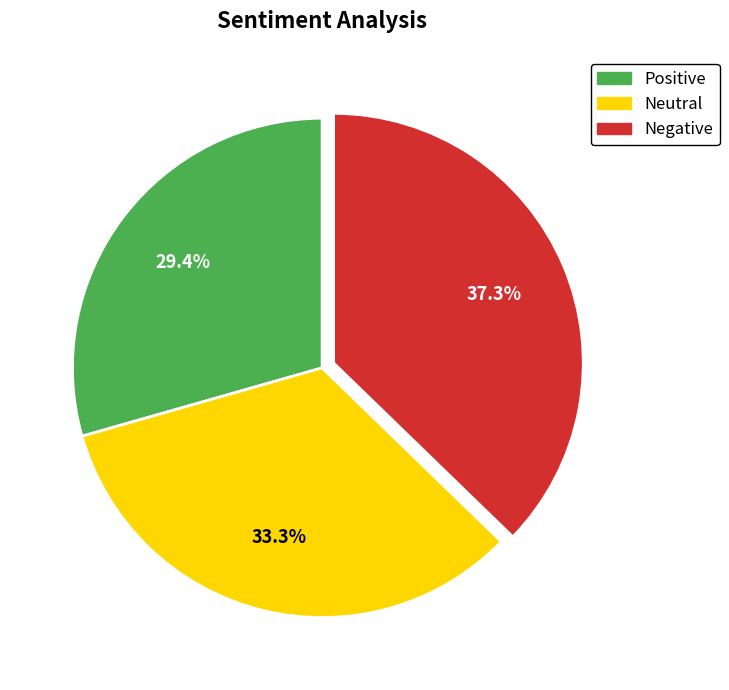

How much of the chart is everything except Neutral?

66.7%